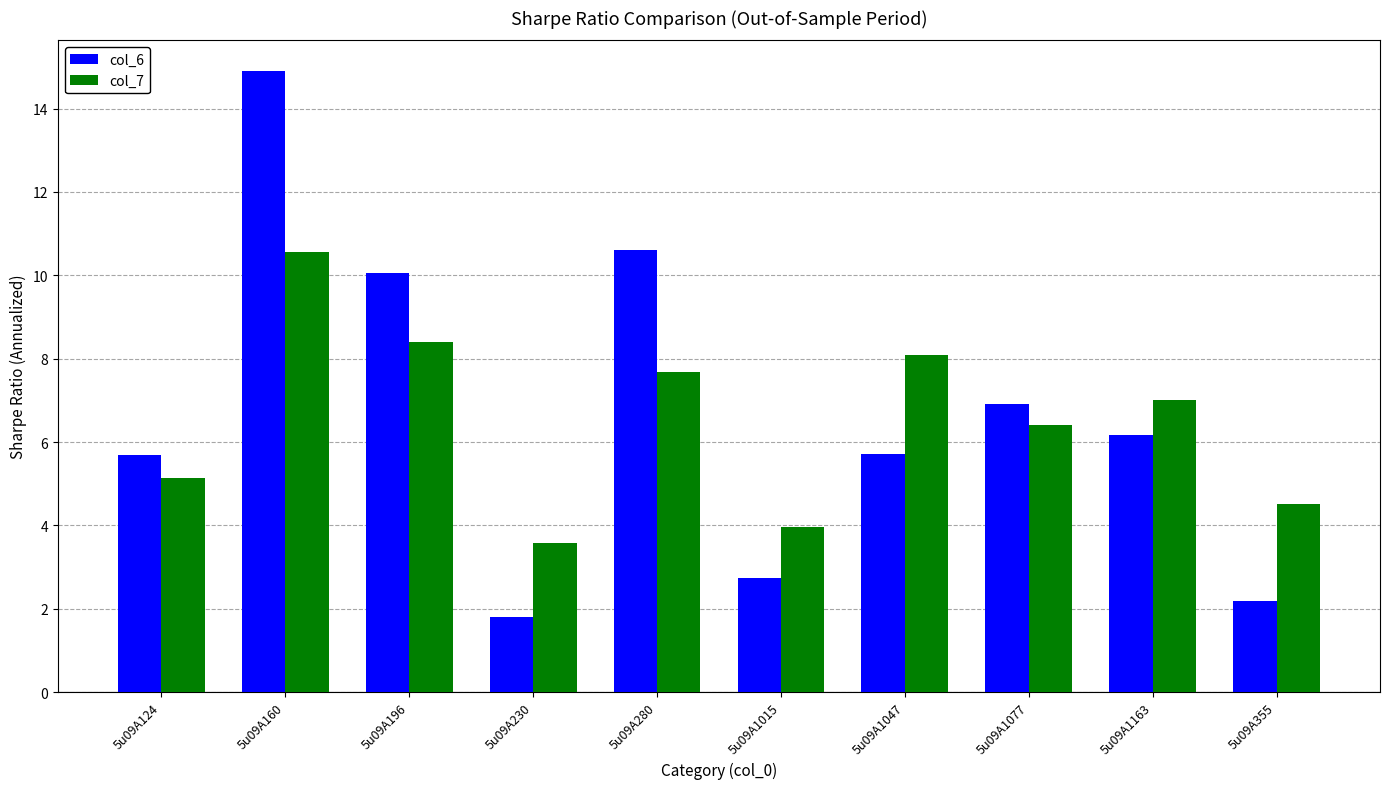

At how many categories does at least one series exceed 5?

7